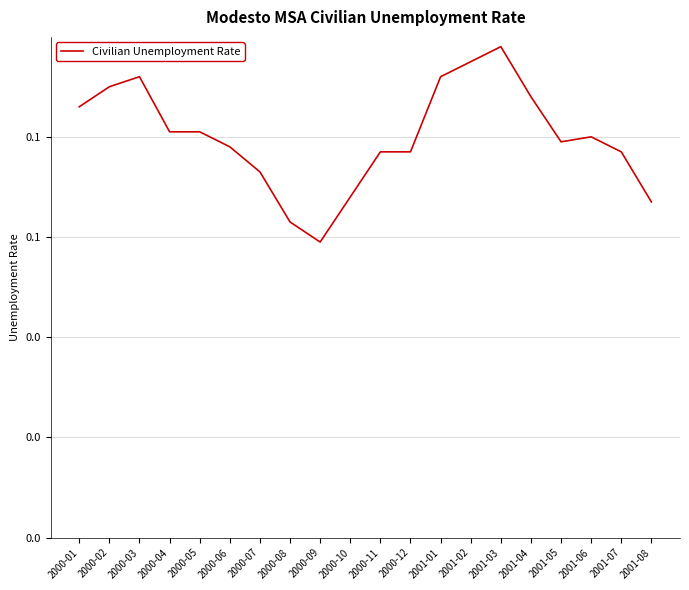

How many interior local valleys (lower than both neighbors) does the data have?

2